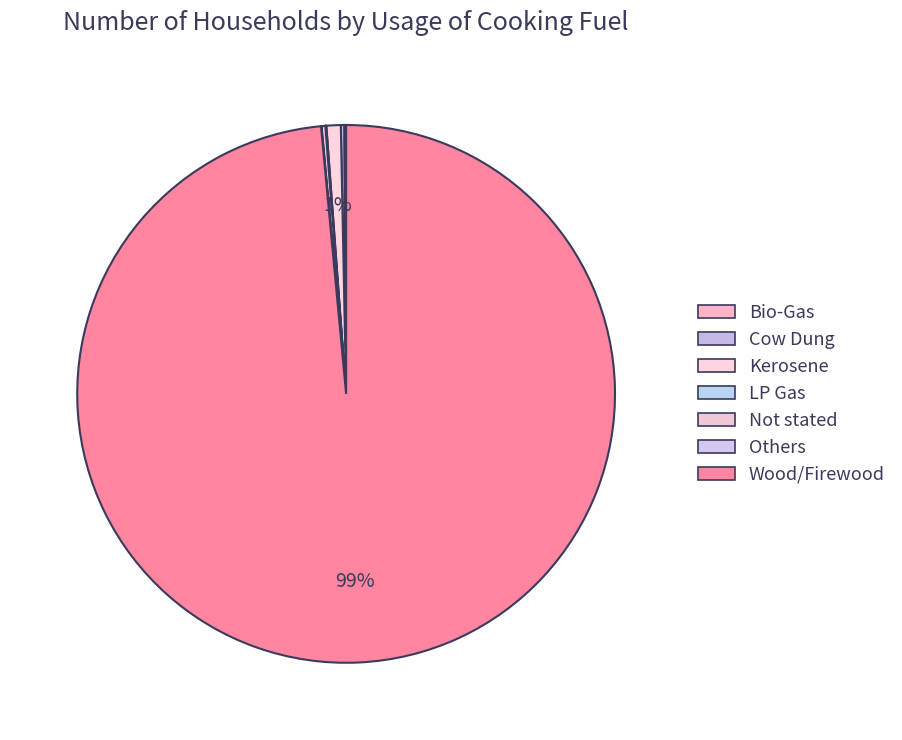

To the nearest percent, what is the difference between the largest and smallest slice percentages?

98%